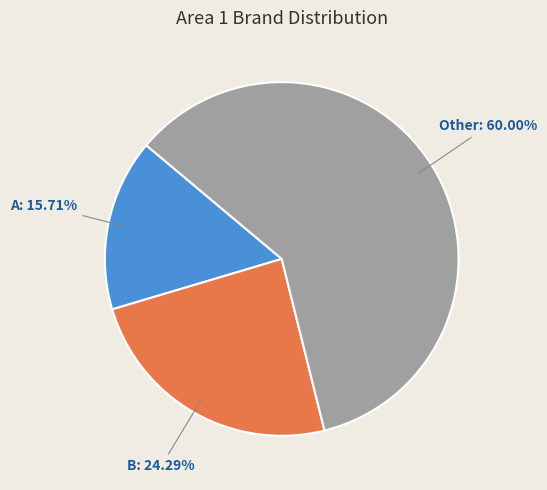

Which has a higher value, B or A?

B